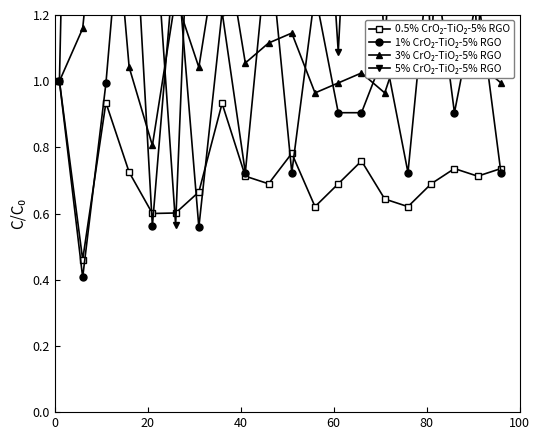

Which series changed the most between 20 and 40?

5% CrO₂-TiO₂-5% RGO